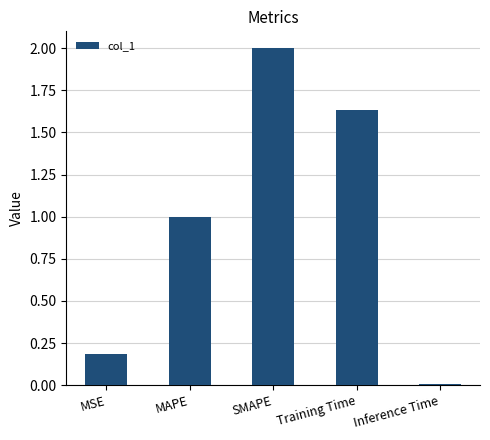

What is the sum of the values at SMAPE and MAPE?

3.0